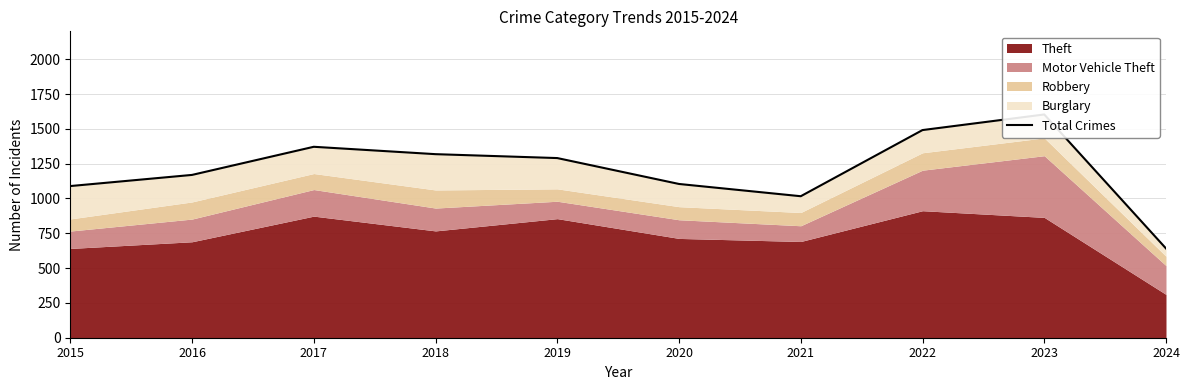

Reading left to right, transcribe all the data shown in this chart.

2015=1089	2016=1169	2017=1371	2018=1318	2019=1290	2020=1104	2021=1016	2022=1491	2023=1603	2024=641